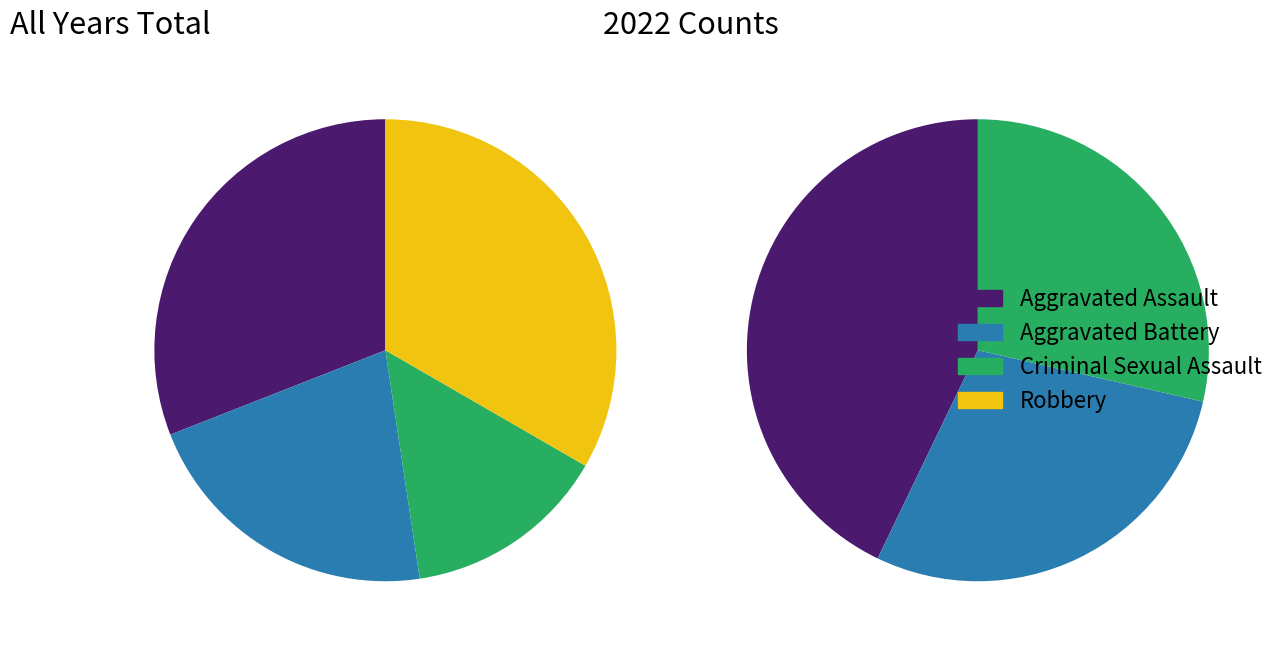

How many segments does this pie chart have?

4